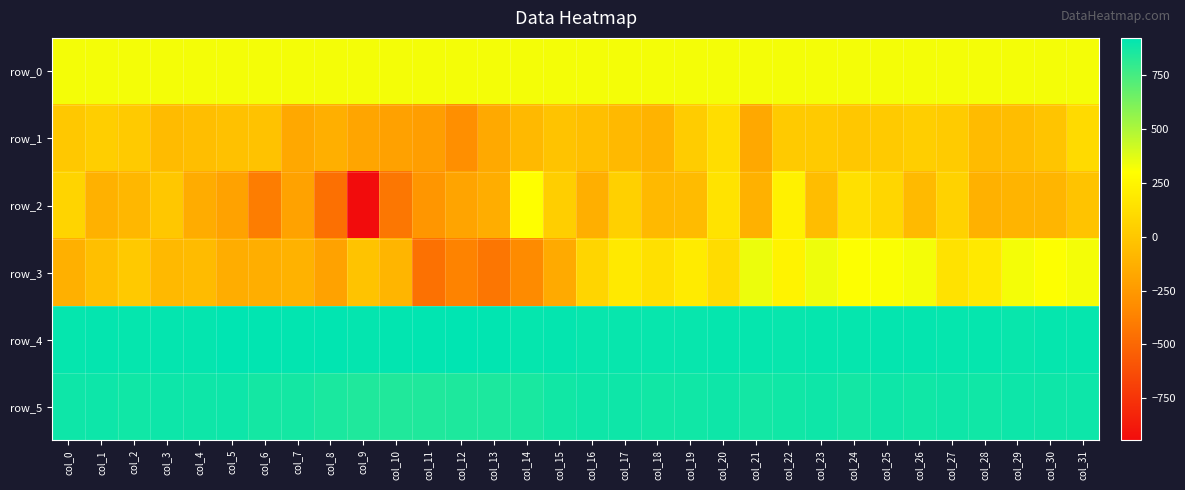

Reading left to right, transcribe all the data shown in this chart.

row_0: 325.2	325.2	325.2	325.3	325.4	325.4	325.4	325.5	325.5	325.6	325.6	325.7	325.7	325.8	325.8	325.9	325.9	326.0	326.0	326.0	326.1	326.1	326.2	326.2	326.3	326.3	326.4	326.4	326.5	326.5	326.5	326.6
row_1: 5.0	38.0	12.0	-63.0	-50.0	-36.0	-26.0	-168.0	-131.0	-183.0	-205.0	-219.0	-304.0	-161.0	-80.0	-24.0	-44.0	-77.0	-109.0	22.0	118.0	-166.0	15.0	16.0	-2.0	12.0	39.0	19.0	-66.0	-55.0	-16.0	101.0
row_2: 71.0	-120.0	-87.0	1.0	-149.0	-203.0	-393.0	-202.0	-458.0	-945.0	-421.0	-264.0	-188.0	-144.0	301.0	33.0	-131.0	45.0	-78.0	-64.0	153.0	-121.0	225.0	-53.0	135.0	80.0	-72.0	58.0	-124.0	-104.0	-95.0	-20.0
row_3: -125.0	-43.0	8.0	-74.0	-64.0	-139.0	-136.0	-114.0	-199.0	-25.0	-100.0	-452.0	-362.0	-430.0	-326.0	-158.0	73.0	183.0	136.0	190.0	115.0	345.0	234.0	341.0	305.0	312.0	325.0	147.0	183.0	325.0	305.0	327.0
row_4: 906.0	910.0	907.0	912.0	912.0	921.0	919.0	914.0	916.0	909.0	913.0	919.0	923.0	918.0	908.0	910.0	902.0	904.0	902.0	902.0	907.0	905.0	902.0	908.0	905.0	909.0	909.0	908.0	906.0	899.0	907.0	908.0
row_5: 885.0	888.0	880.0	888.0	883.0	887.0	871.0	869.0	857.0	845.0	841.0	846.0	849.0	853.0	858.0	877.0	884.0	883.0	877.0	881.0	885.0	875.0	882.0	885.0	873.0	885.0	880.0	886.0	880.0	888.0	883.0	889.0